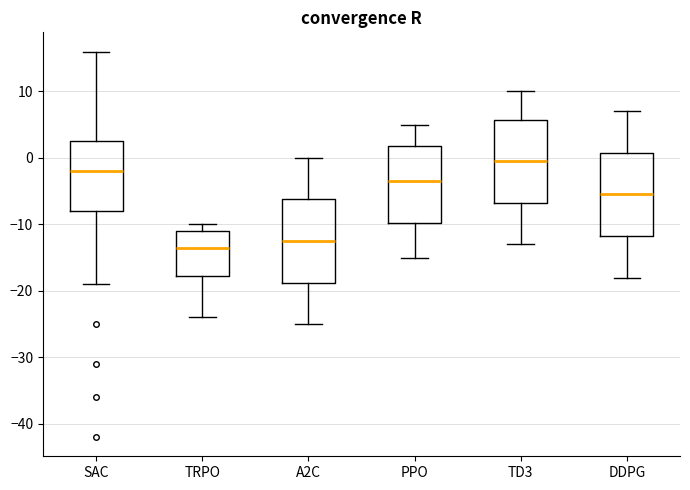

Reading left to right, transcribe this box plot: for each box, give where its median line is, the range the box spans, and where its two whiskers end, as read against the y-axis. The values are not printed on the chart, so give them approximately, as read against the axis.

SAC: median -2, box -8 to 3, whiskers -19 to 16
TRPO: median -13, box -18 to -11, whiskers -24 to -10
A2C: median -12, box -19 to -6, whiskers -25 to 0
PPO: median -3, box -10 to 2, whiskers -15 to 5
TD3: median 0, box -7 to 6, whiskers -13 to 10
DDPG: median -5, box -12 to 1, whiskers -18 to 7